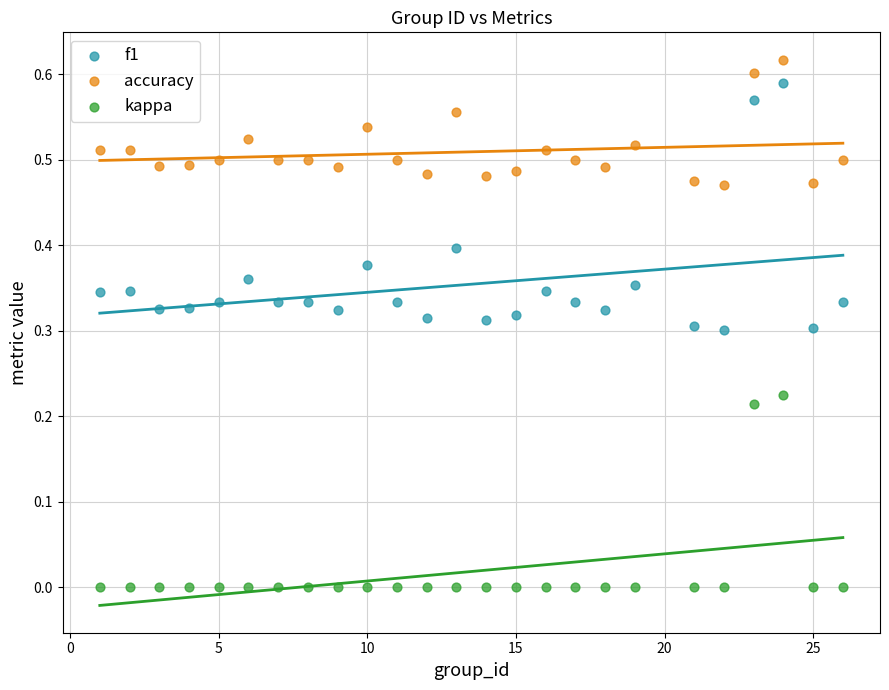

Which series reaches the minimum Y coordinate?

kappa